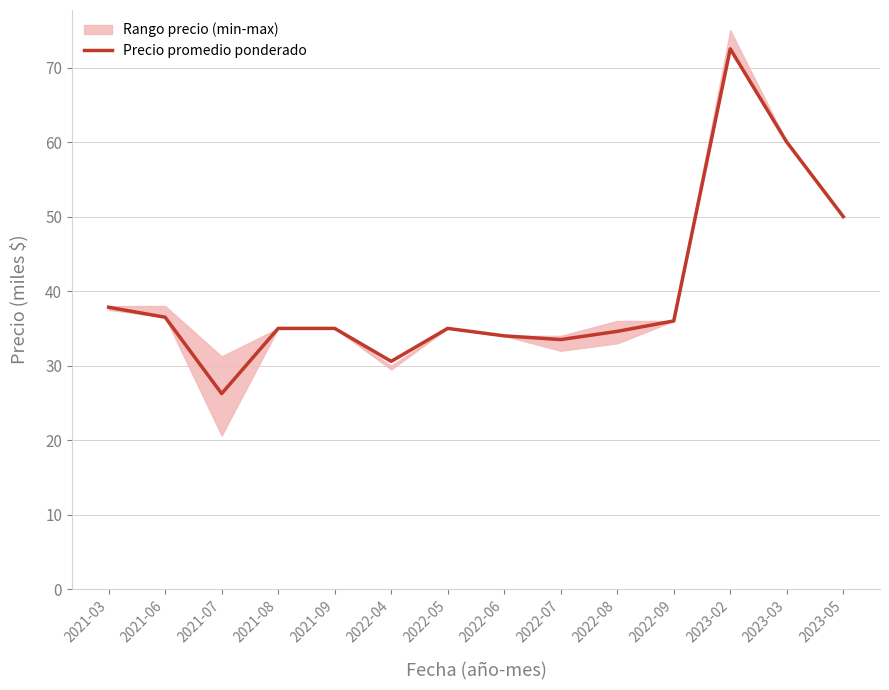

Between 2023-02 and 2022-06, which is larger?

2023-02